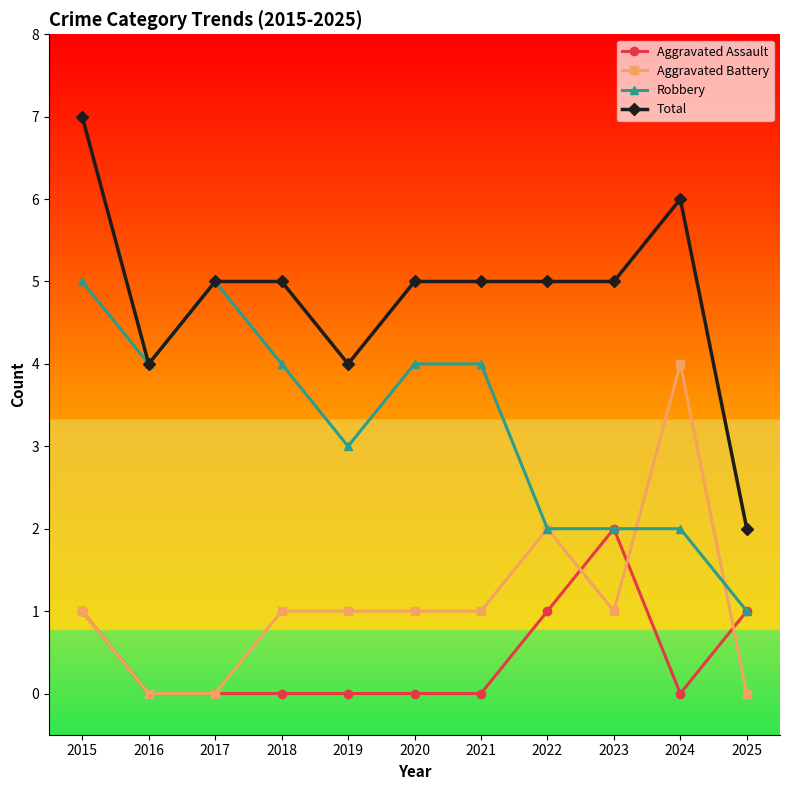

What is the approximate value of Aggravated Battery at 2023?

1